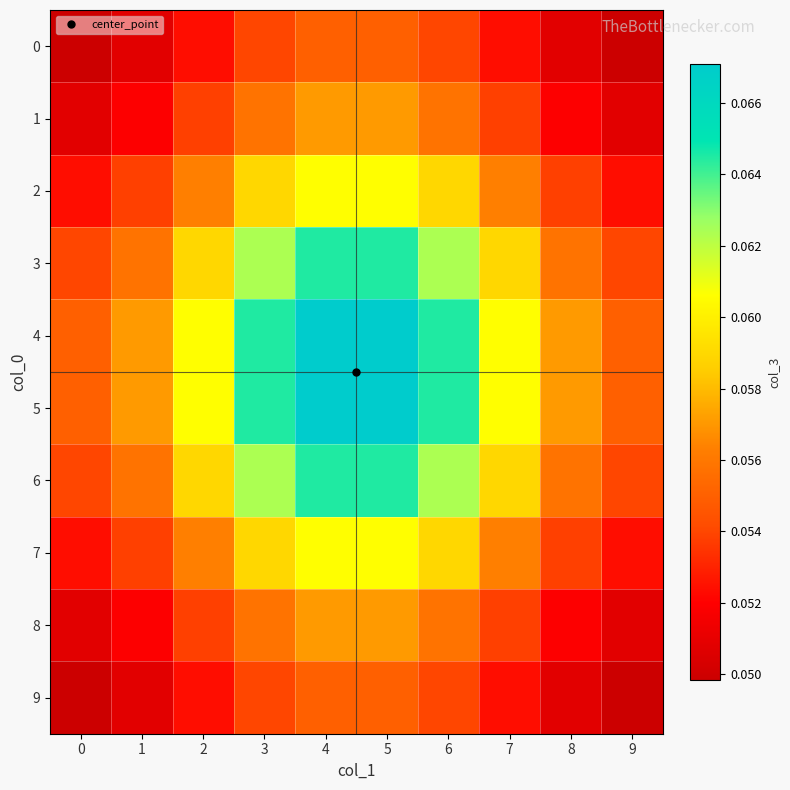

Which series has the largest total across all categories?

row_4